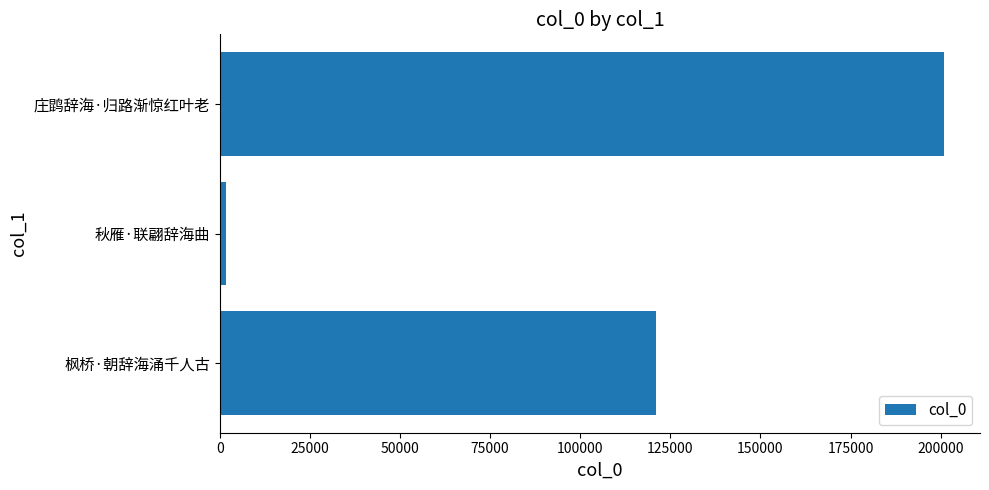

What is the difference between the maximum and minimum values?

199198